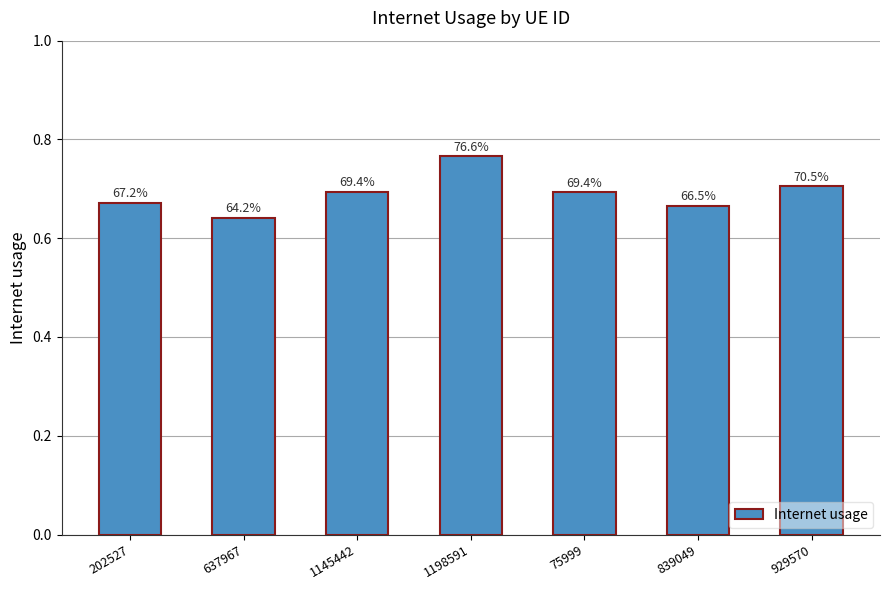

What position from the right is 839049?

2